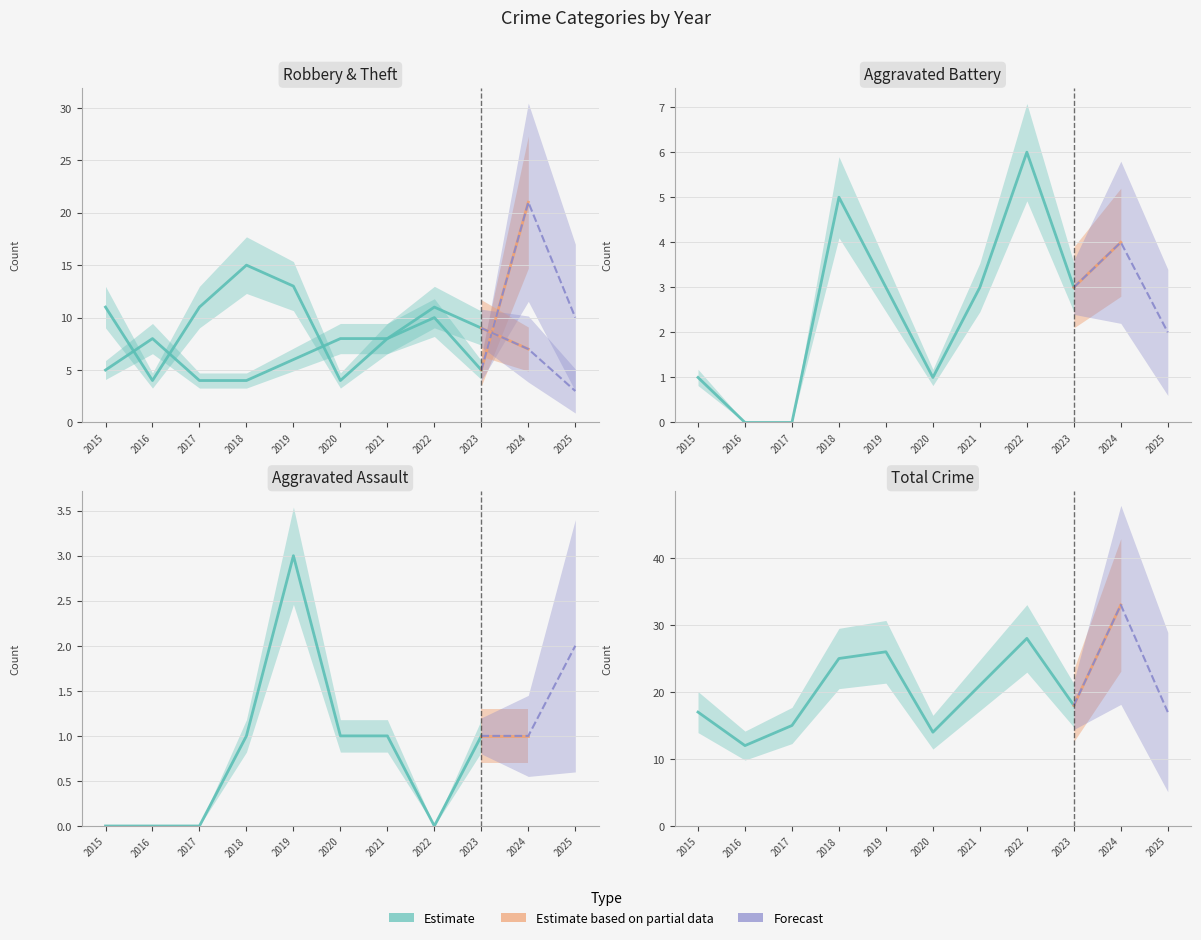

Reading left to right, transcribe all the data shown in this chart.

Robbery: 5	8	4	4	6	8	8	10	5	21	10
Theft: 11	4	11	15	13	4	8	11	9	7	3
Aggravated Battery: 1	0	0	5	3	1	3	6	3	4	2
Aggravated Assault: 0	0	0	1	3	1	1	0	1	1	2
Total: 17	12	15	25	26	14	21	28	18	33	17